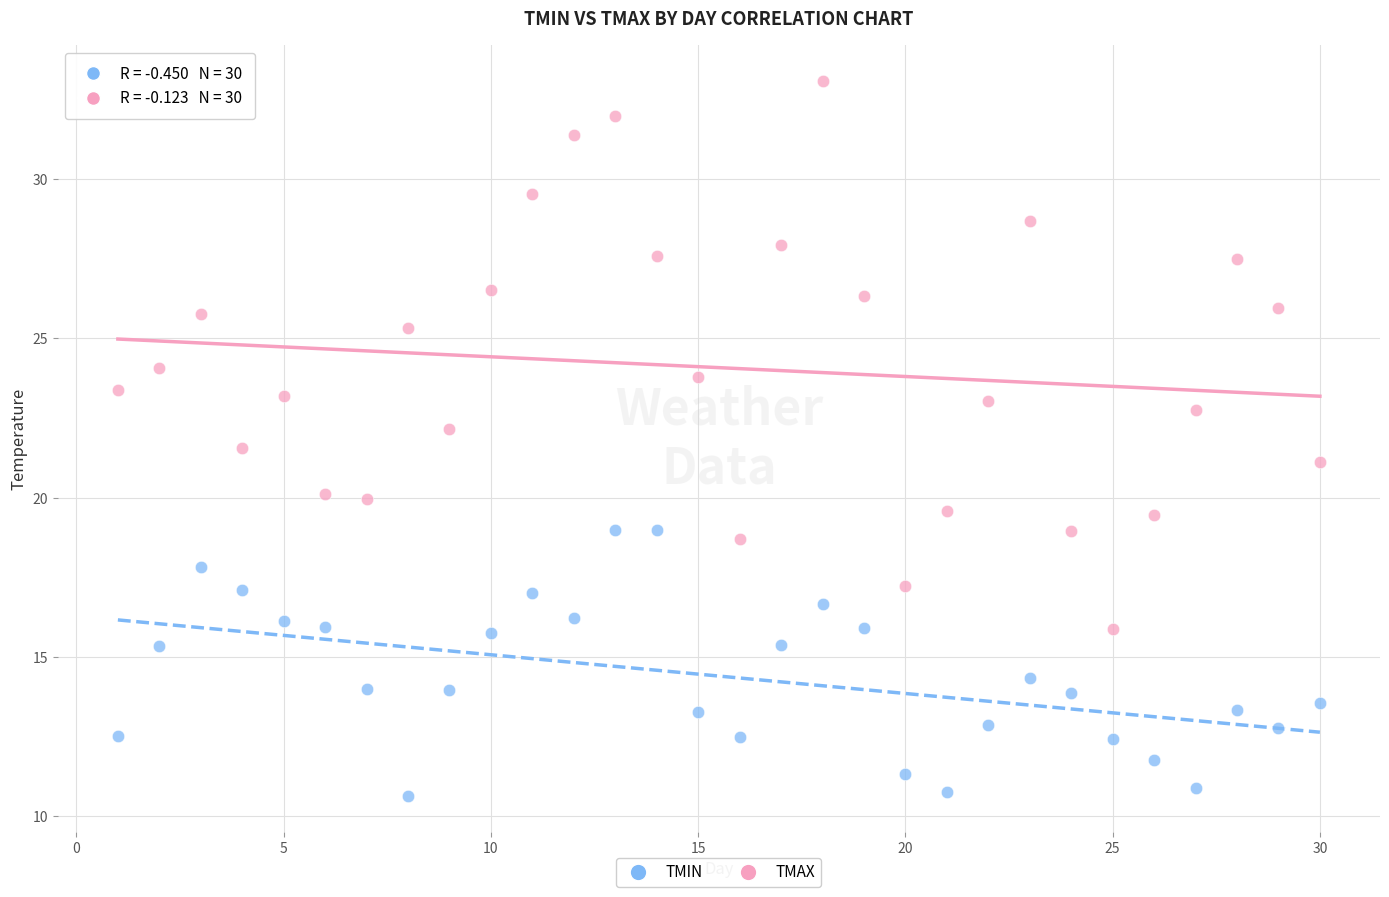

Which series reaches the minimum Y coordinate?

TMIN